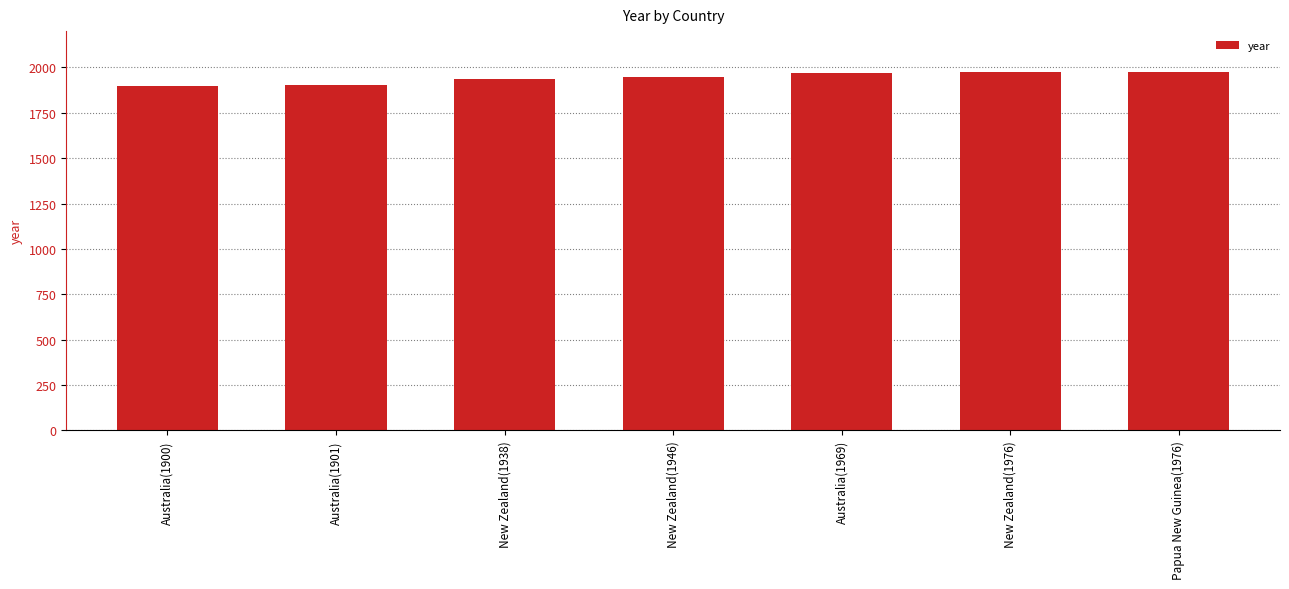

The chart shows a value of 530 at Australia(1900). True or false?

False